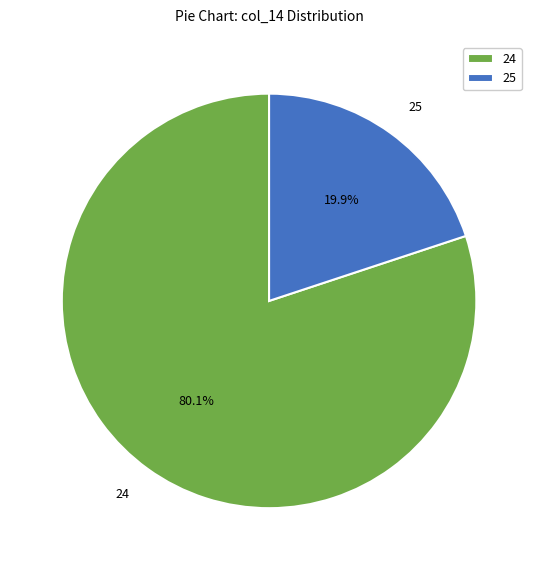

What percentage do 25 and 24 together represent?

100.0%